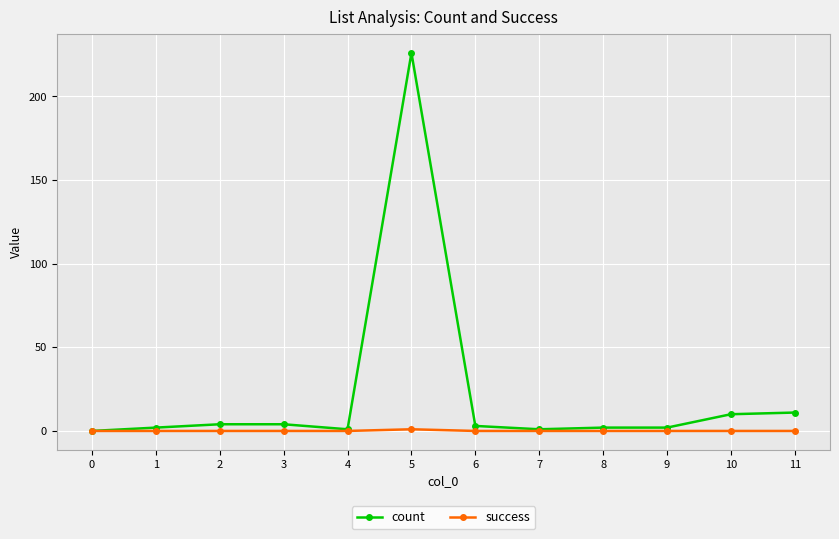

At which label does count first exceed 3?

2